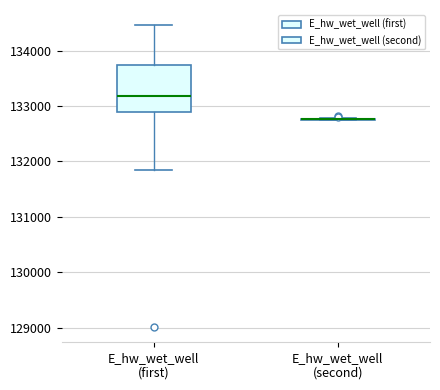

Reading left to right, read every box against the y-axis: the position of its median line, the range the box covers, and the ends of its whiskers. The values are not printed on the chart, so give them approximately, as read against the axis.

E_hw_wet_well (first): median 133200, box 132900 to 133700, whiskers 131900 to 134500
E_hw_wet_well (second): box collapsed to a line at 132800, whiskers 132800 to 132800